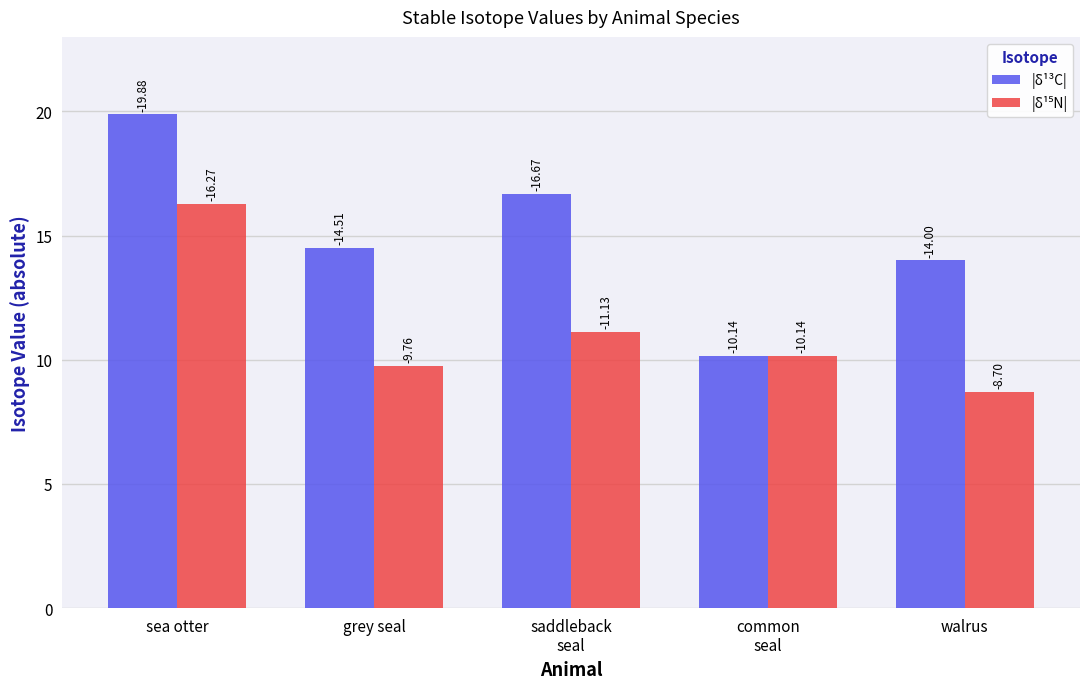

At which category is the sum across all series the highest?

sea otter